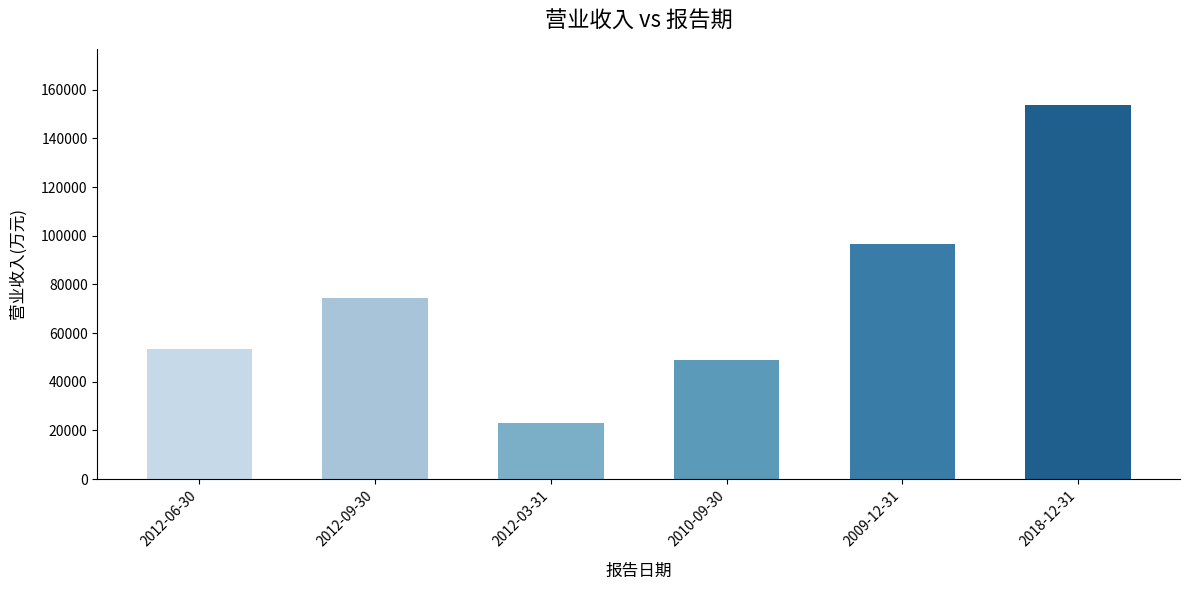

What is the difference between the values at 2012-03-31 and 2009-12-31?

73823